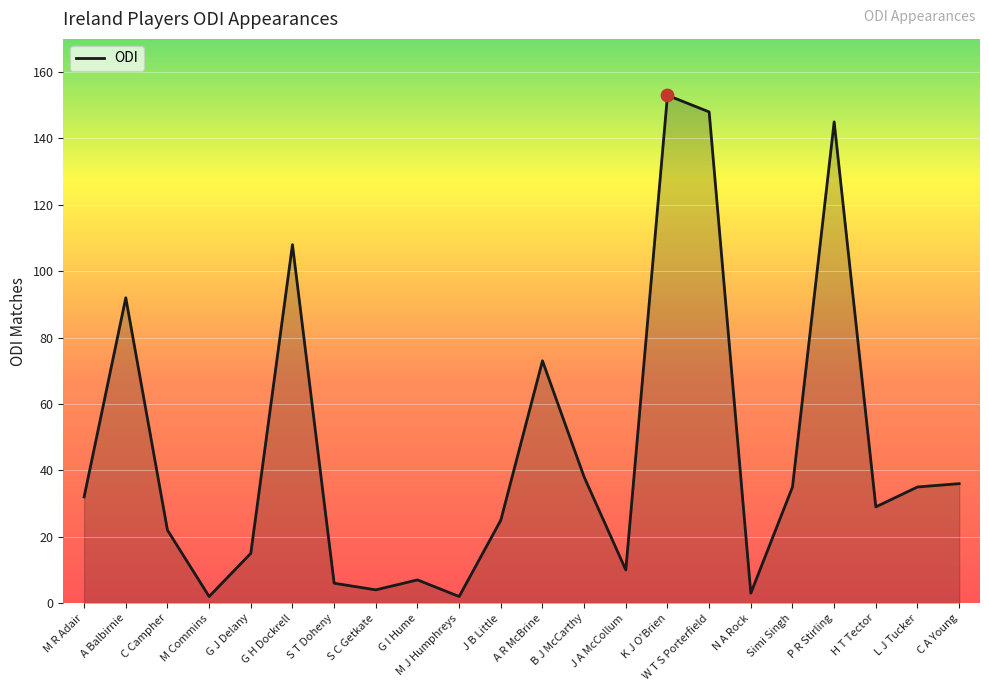

What is the ratio of the value at P R Stirling to the value at G I Hume?

20.7